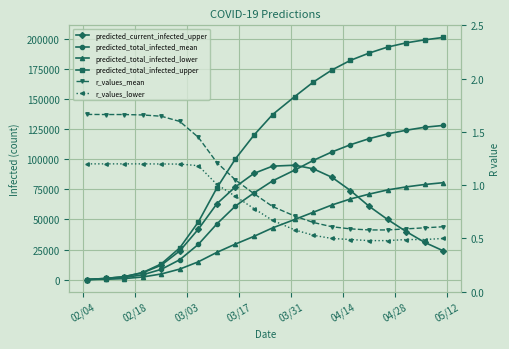

True or false: predicted_total_infected_upper and predicted_total_infected_mean intersect in this chart.

False